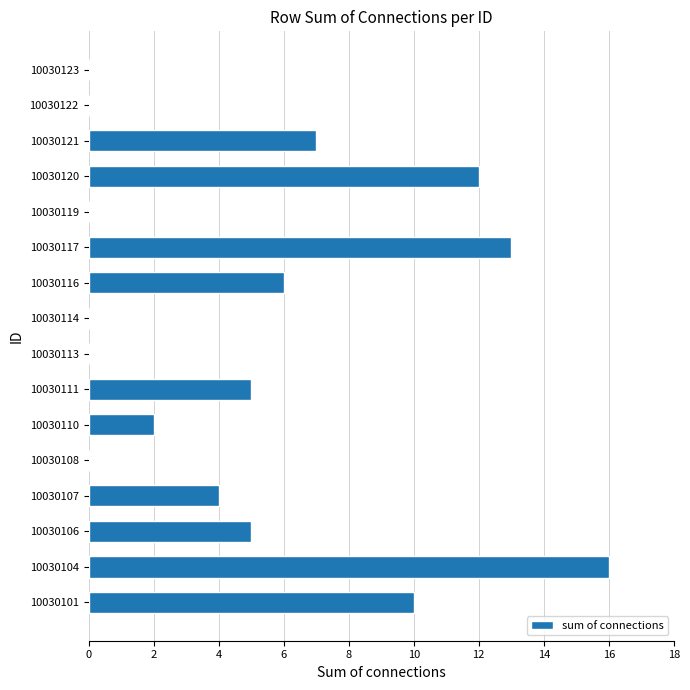

What is the sum of all values?

80